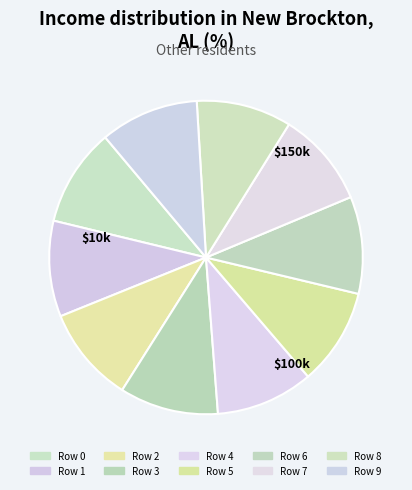

What is the largest slice in the pie chart?

Row 3